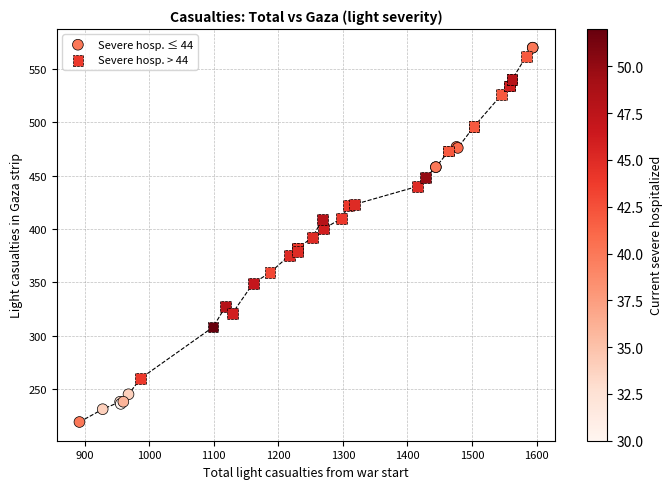

Which series has the largest Y range (max minus min)?

Severe hosp. ≤ 44